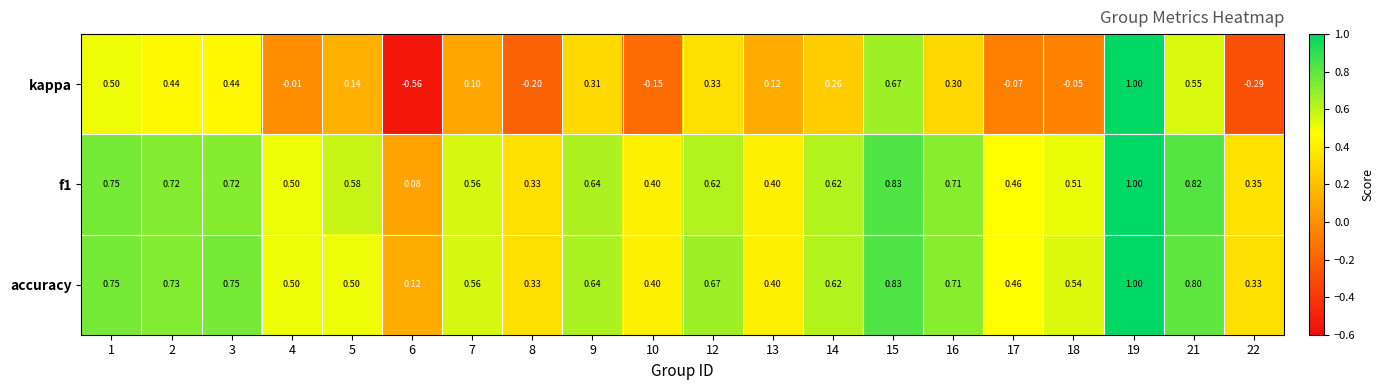

Which series has the largest total across all categories?

accuracy